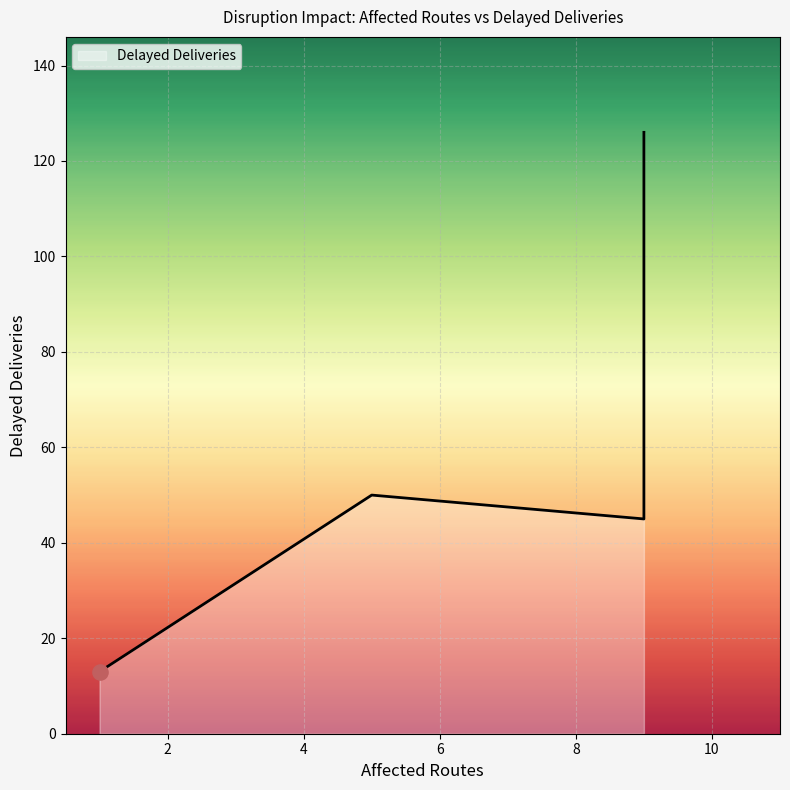

Which has a higher value, 5 or 9?

5